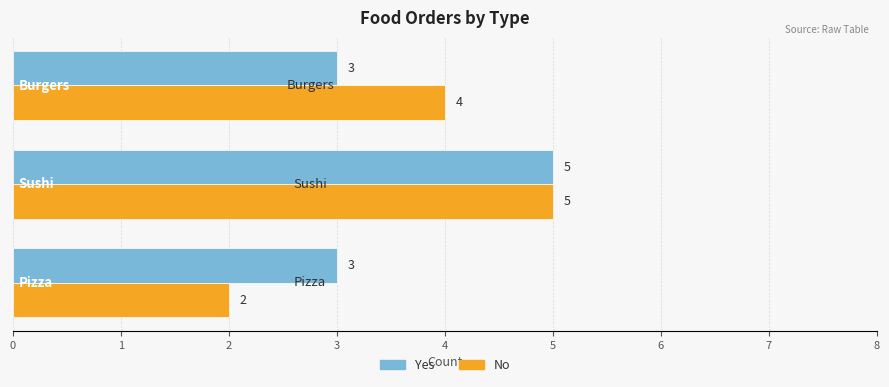

Count the Yes values in the range 3 to 5.

3